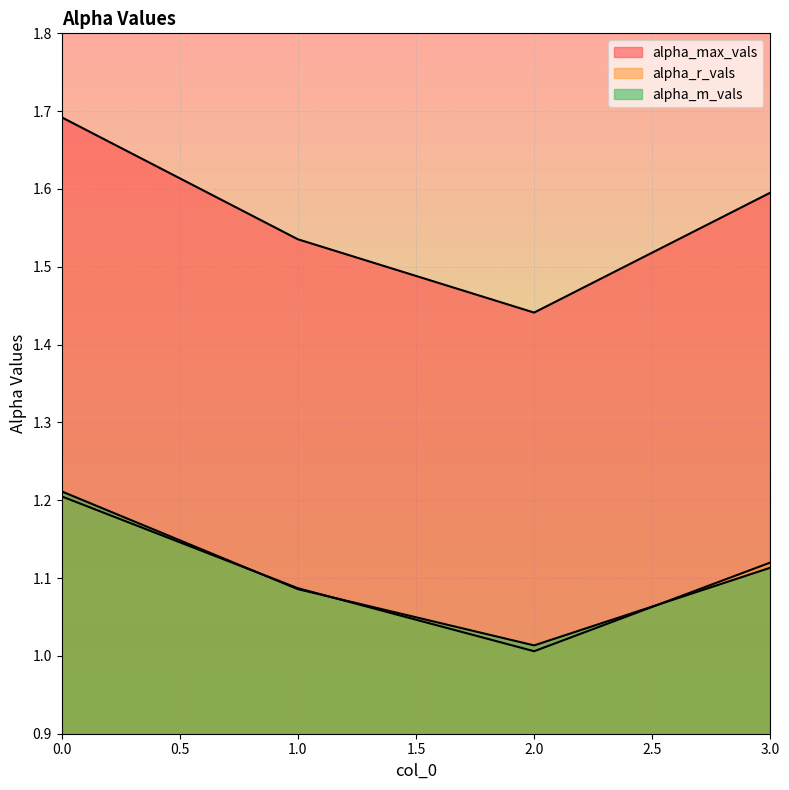

True or false: alpha_max_vals has a value of 2.7 at 0.

False